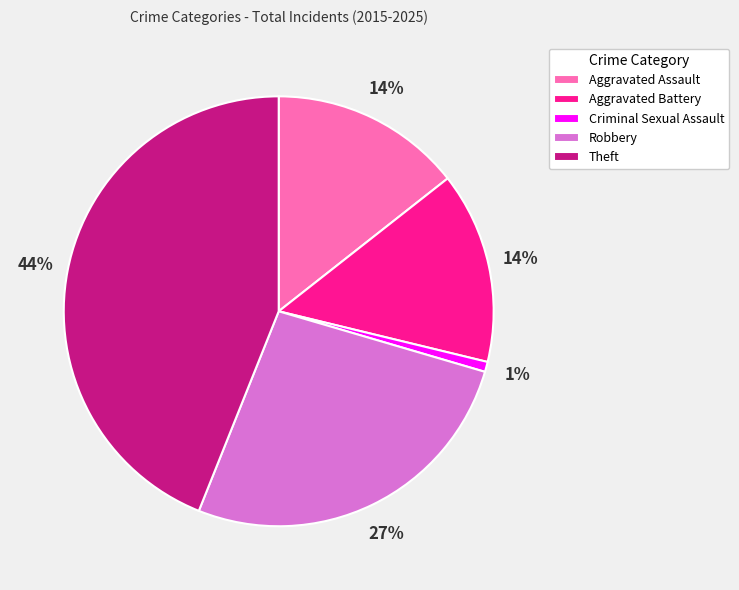

Is there a majority slice in this chart?

No